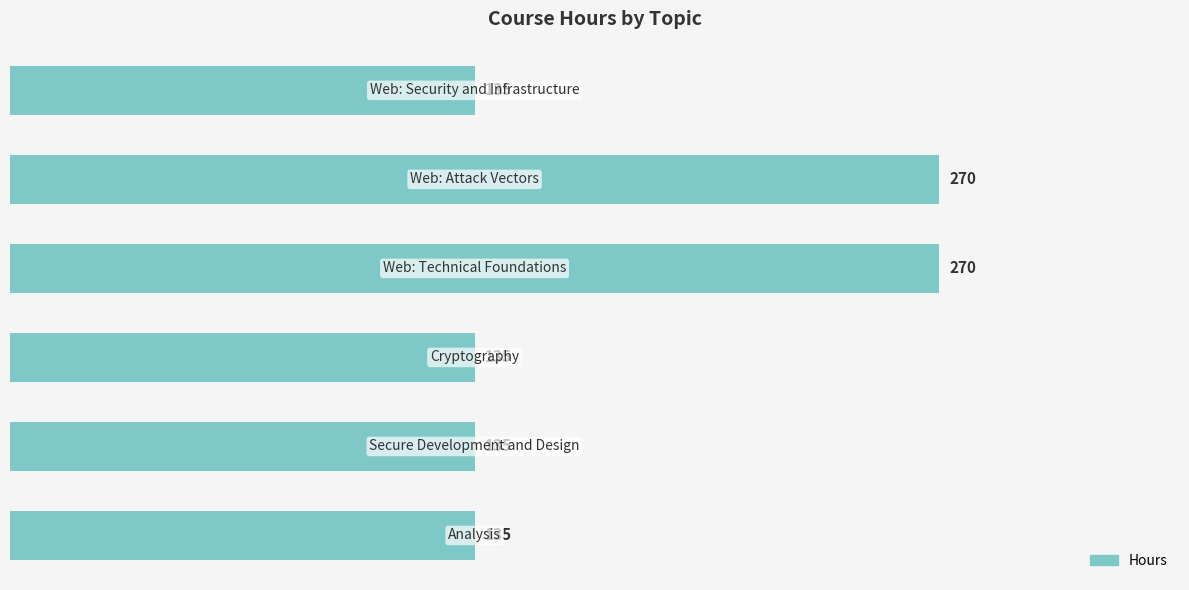

How many values are between 135 and 270?

6